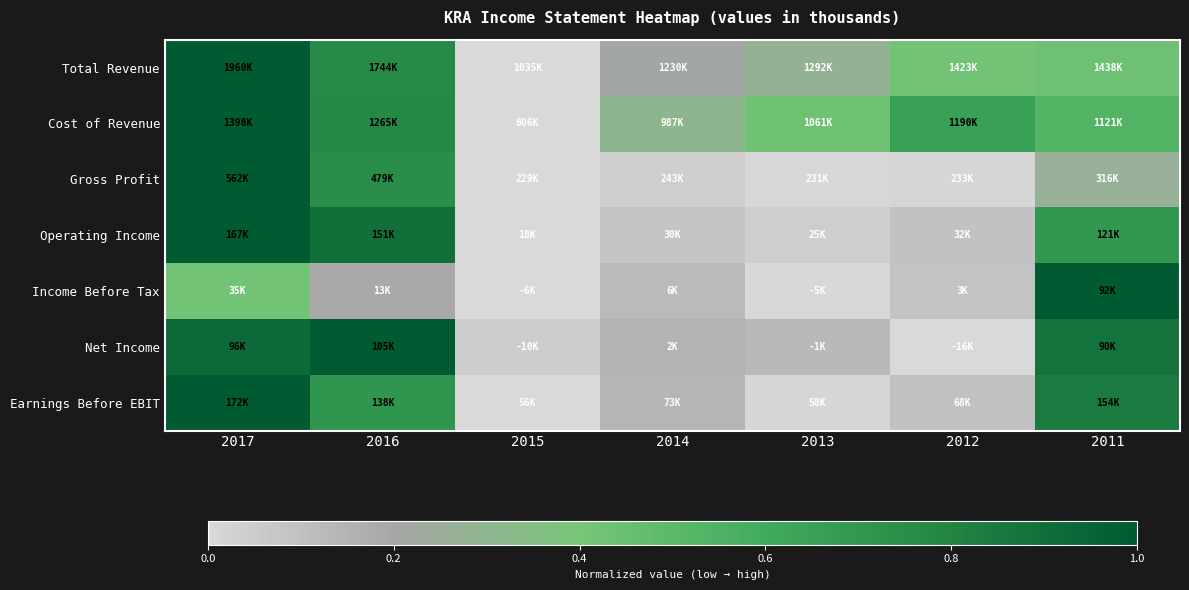

Between 2011 and 2015, which is larger?

2011